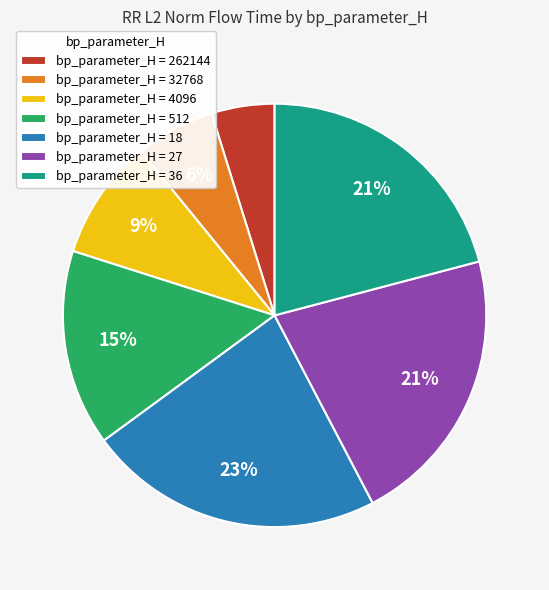

The bp_parameter_H = 27 slice represents 21% of the pie. True or false?

True